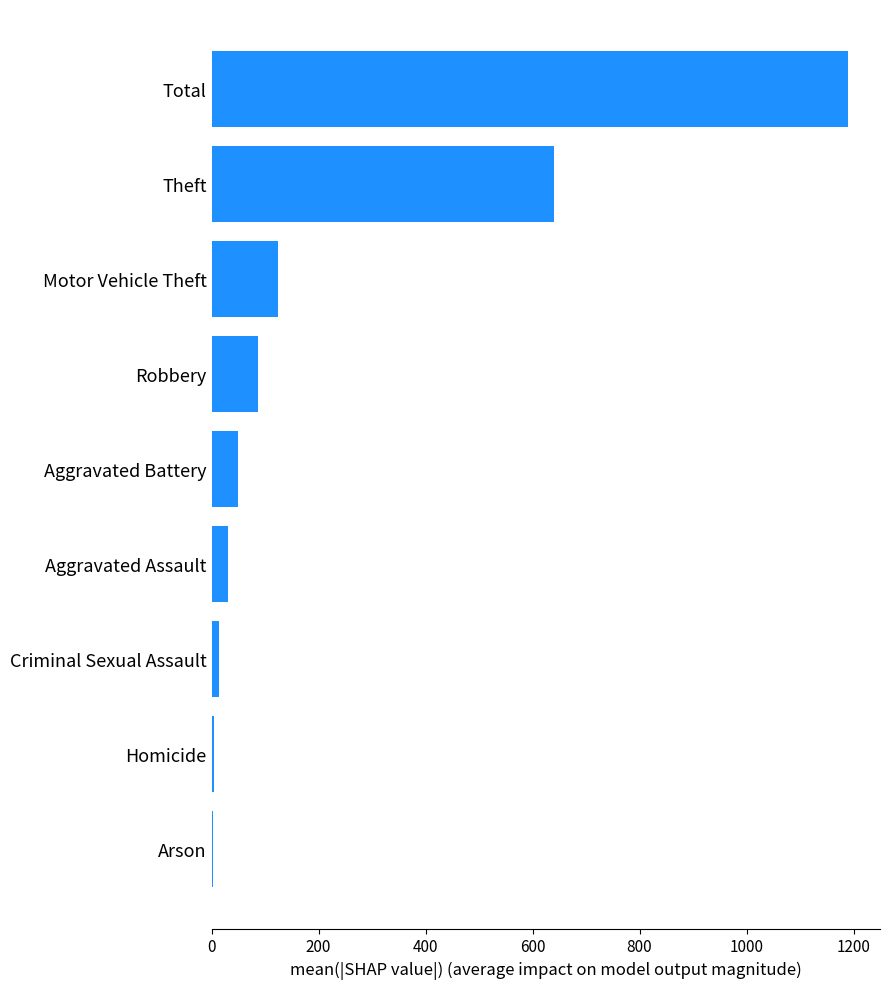

What is the change in value from Aggravated Battery to Total?

+1140